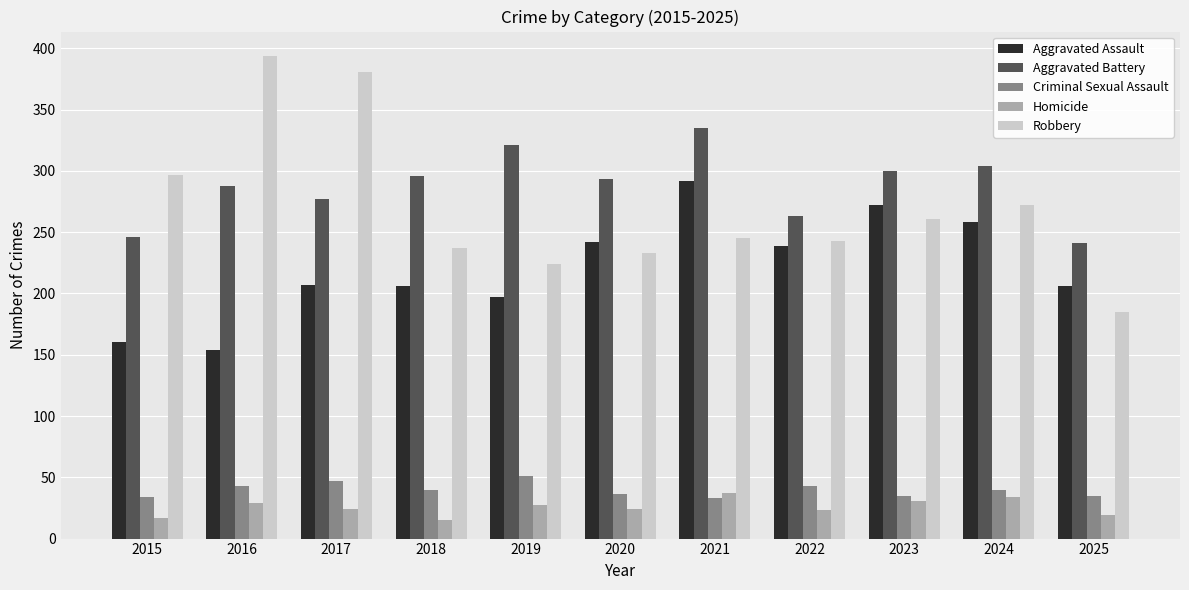

What is the difference between the second highest and second lowest values in the Aggravated Battery series?

75